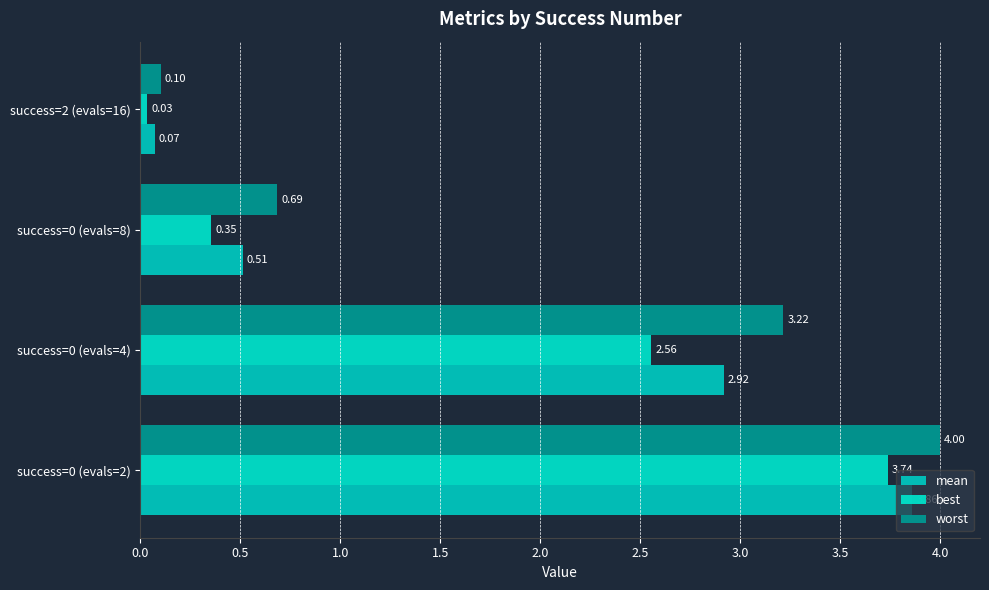

Reading left to right, transcribe all the data shown in this chart.

mean: 3.9	2.9	0.5	0.1
best: 3.7	2.6	0.4	0.0
worst: 4.0	3.2	0.7	0.1